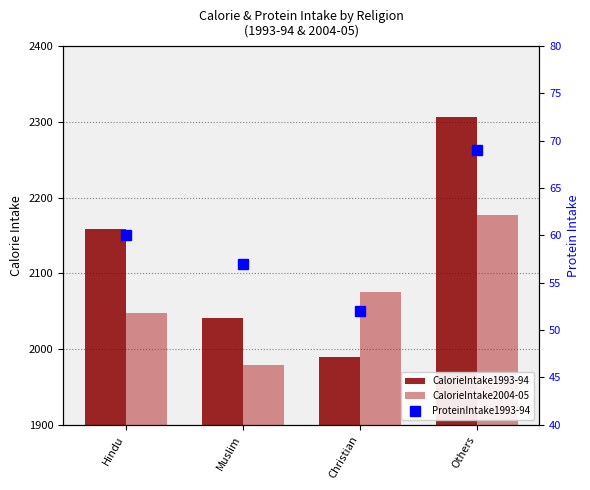

How many data points in CalorieIntake2004-05 are less than 2075?

2